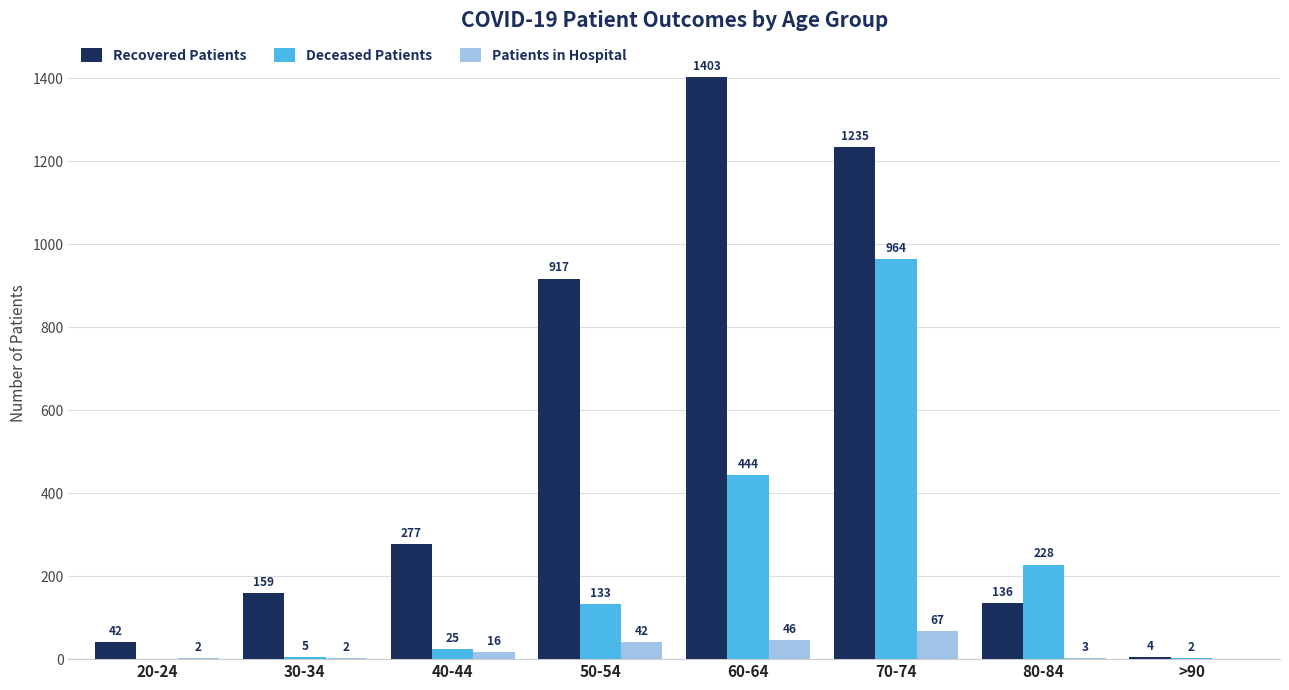

How many series are shown in this chart?

3